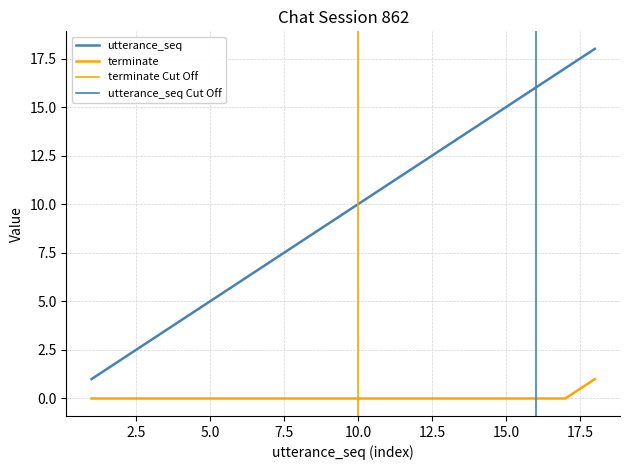

List the series in order of their overall mean, lowest first.

terminate, utterance_seq